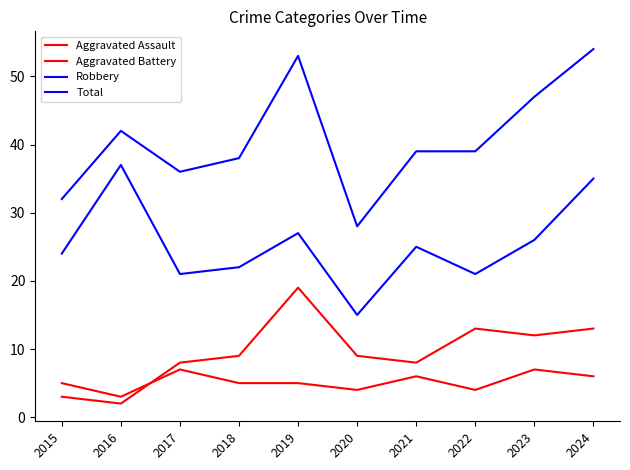

Reading right to left, transcribe all the data shown in this chart.

Aggravated Assault: 6	7	4	6	4	5	5	7	3	5
Aggravated Battery: 13	12	13	8	9	19	9	8	2	3
Robbery: 35	26	21	25	15	27	22	21	37	24
Total: 54	47	39	39	28	53	38	36	42	32